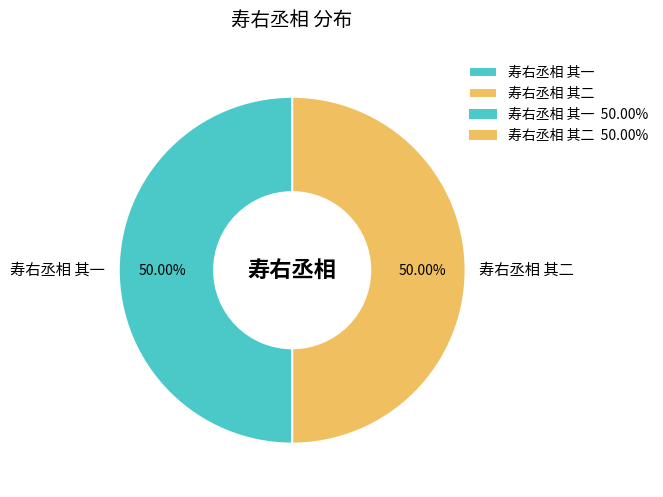

What percentage is NOT represented by 寿右丞相 其一?

50.0%